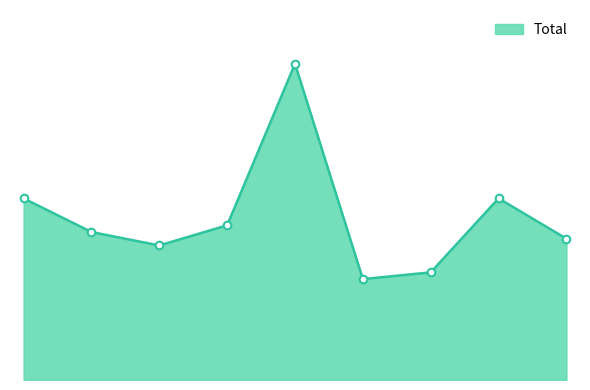

Is this an area chart (filled region under the line)?

Yes